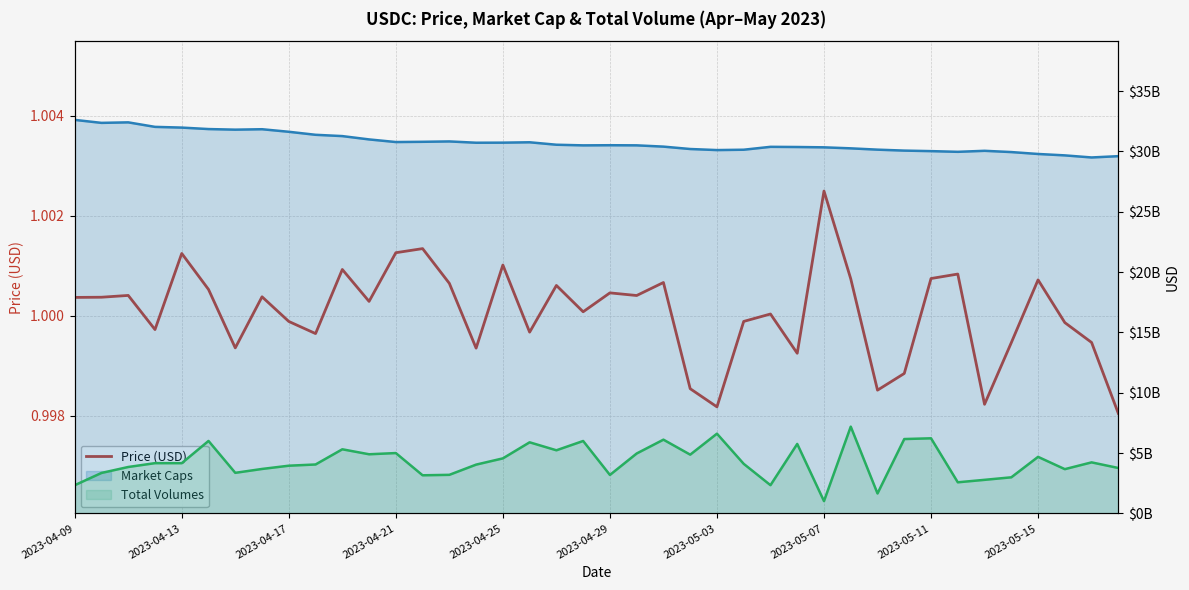

Reading right to left, transcribe all the data shown in this chart.

Price (USD): 1.0	1.0	1.0	1.0	1.0	1.0	1.0	1.0	1.0	1.0	1.0	1.0	1.0	1.0	1.0	1.0	1.0	1.0	1.0	1.0	1.0	1.0	1.0	1.0	1.0	1.0	1.0	1.0	1.0	1.0	1.0	1.0	1.0	1.0	1.0	1.0	1.0	1.0	1.0	1.0
Market Caps: 29610494624.3	29503039585.9	29675758792.7	29792036476.6	29949809798.0	30054743760.1	29970051657.7	30028195165.4	30071349958.7	30150202928.6	30258663502.9	30342574924.2	30369654736.3	30384207596.1	30144375003.0	30115550078.5	30203709587.3	30401590450.8	30507262544.4	30517472541.6	30505673945.4	30558401325.1	30761326833.9	30730506420.4	30724101062.4	30832016787.4	30800816722.5	30781229059.5	30998429491.4	31274020648.8	31381919831.9	31631776002.0	31843395207.9	31807237206.2	31857257937.1	31978840380.7	32038453660.3	32413088278.7	32369910064.4	32618005274.6
Total Volumes: 3762451401.8	4228090318.9	3665782240.4	4684601952.6	2989475182.9	2779926715.3	2576212364.7	6223143974.2	6161463923.4	1650677924.7	7189953381.0	1016965454.7	5755380491.9	2337329889.8	4105803778.8	6606614474.3	4867609700.0	6110470662.0	4963158559.9	3185876111.6	6000601601.2	5229575700.4	5891072249.4	4559084546.6	4041555127.4	3195173042.5	3156942886.7	4999585396.9	4899698103.7	5312197302.0	4052763638.6	3951790544.5	3681854720.8	3360892391.6	6003400109.2	4161348771.6	4162798530.3	3845052927.4	3351236611.6	2334441684.2